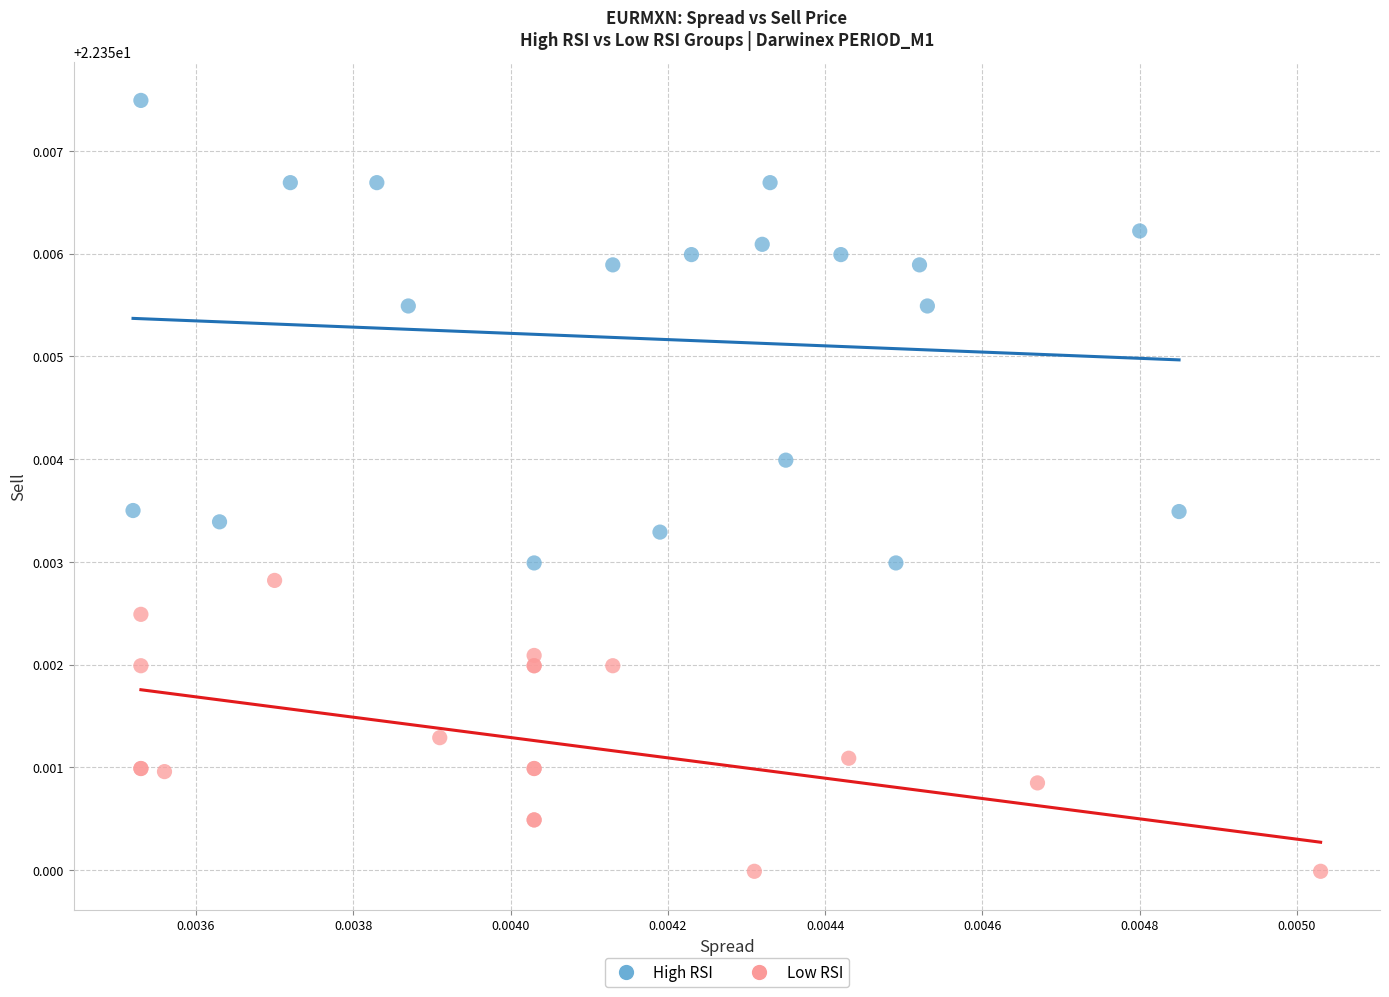

Which series has the widest spread of Y values?

High RSI